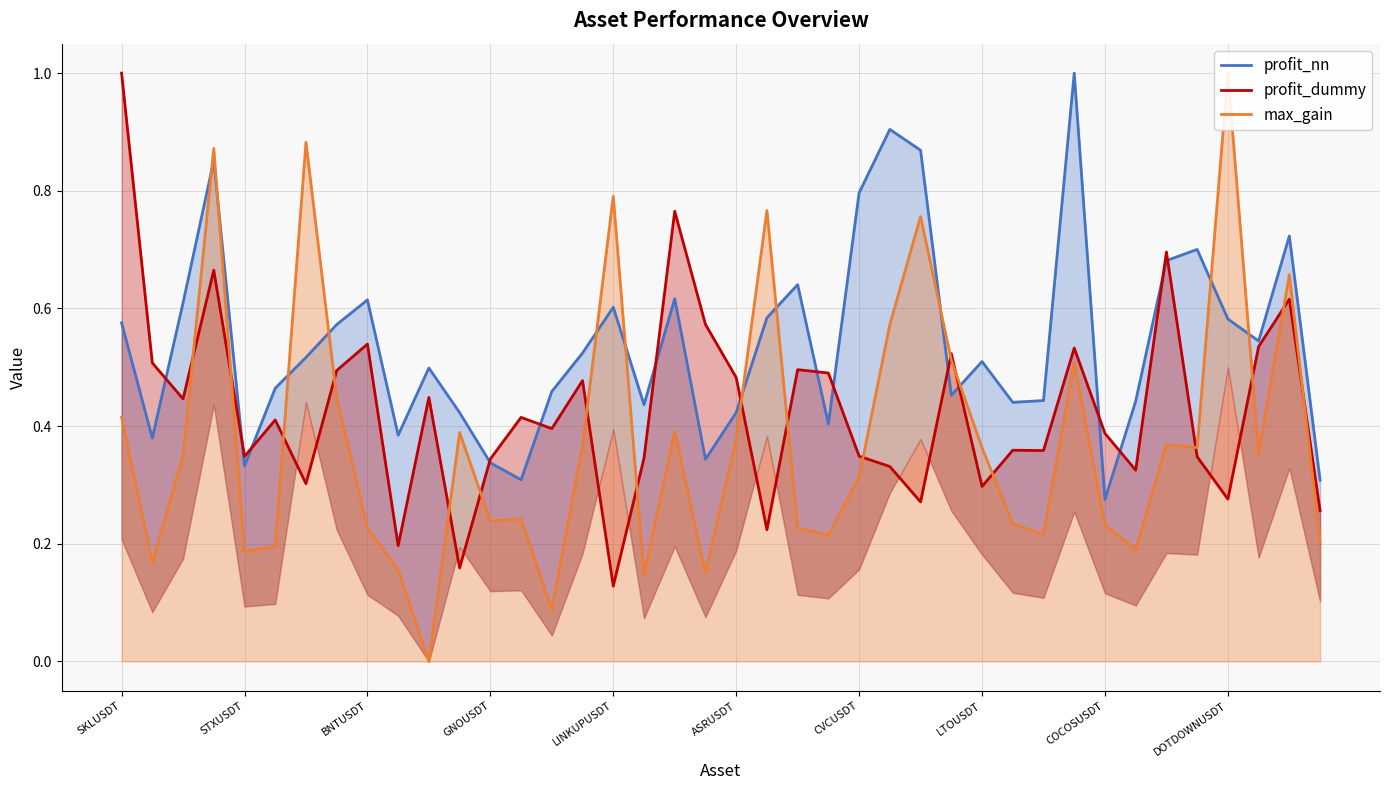

List the series in order of their overall mean, lowest first.

max_gain, profit_dummy, profit_nn